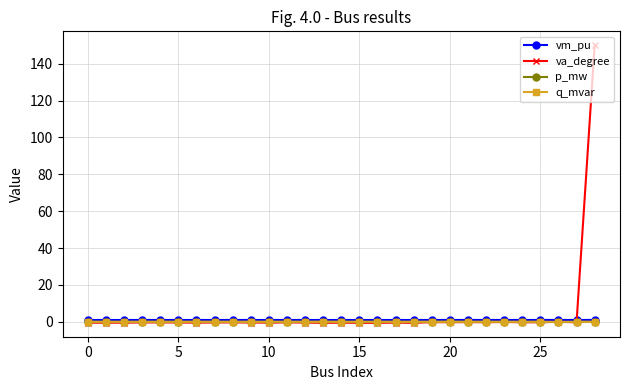

What is the highest value of the va_degree series?

150.0